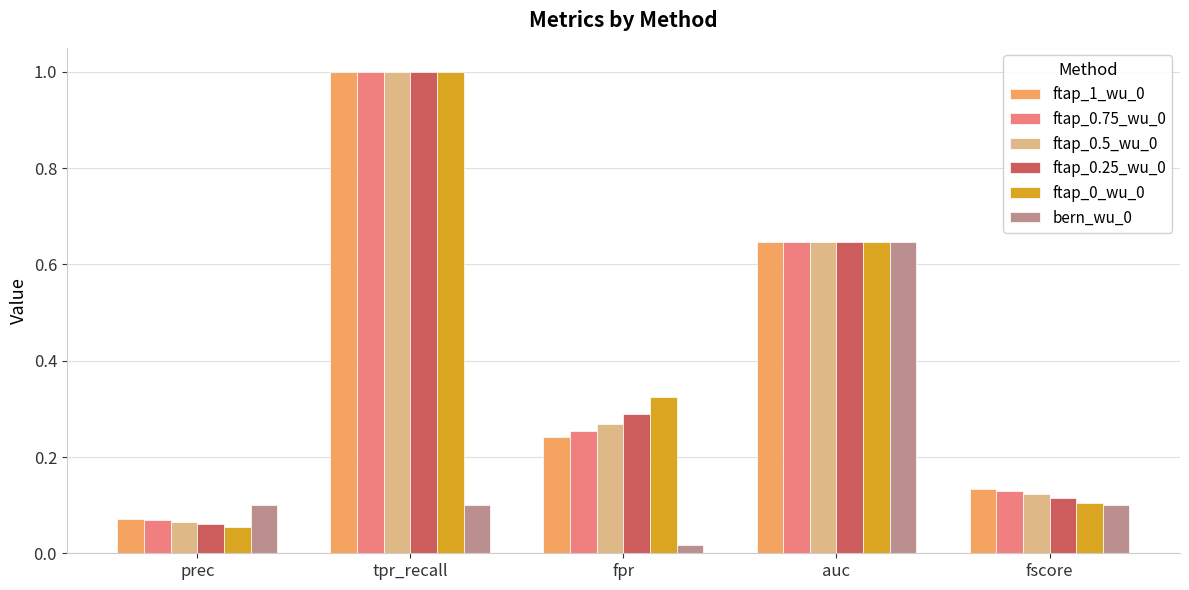

Is the value of ftap_0.75_wu_0 at auc greater than the value of ftap_1_wu_0 at prec?

Yes